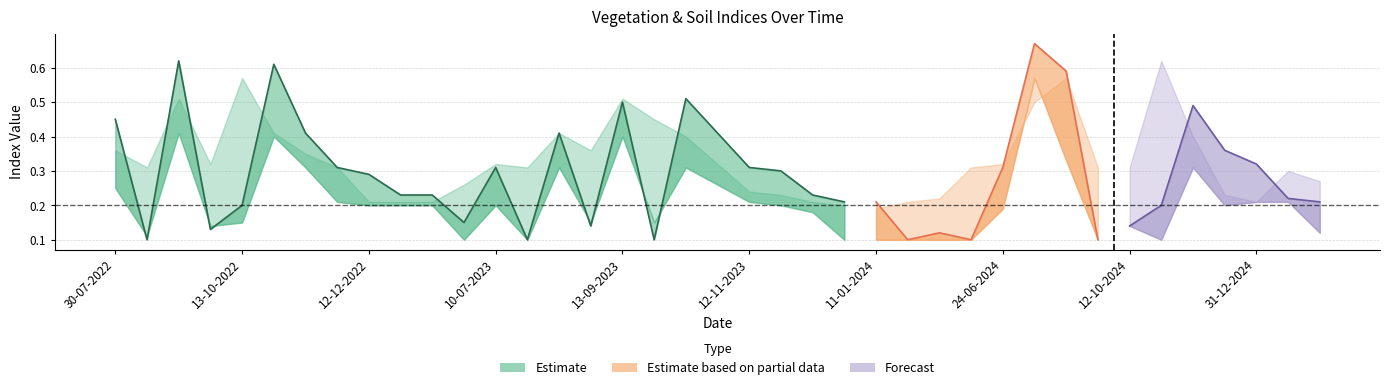

What is the minimum value shown in the chart?

0.1